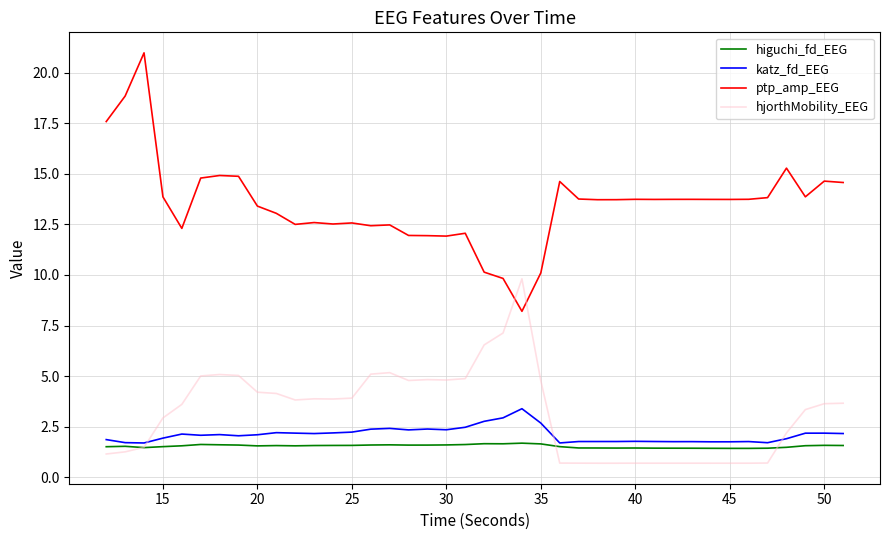

Which series has the largest total across all categories?

ptp_amp_EEG